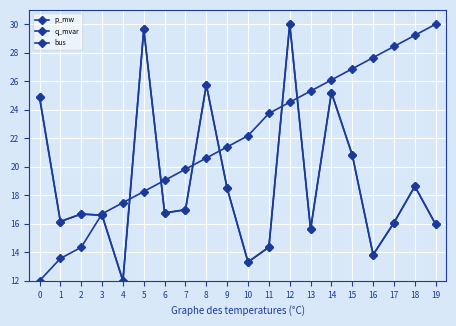

Reading left to right, list all the values displayed in this chart.

p_mw: 24.9	16.2	16.7	16.6	12.0	29.6	16.8	17.0	25.7	18.5	13.3	14.4	30.0	15.6	25.2	20.8	13.8	16.1	18.6	16.0
q_mvar: 24.9	16.2	16.7	16.6	12.0	29.6	16.8	17.0	25.7	18.5	13.3	14.4	30.0	15.6	25.2	20.8	13.8	16.1	18.6	16.0
bus: 12.0	13.6	14.3	16.7	17.5	18.3	19.0	19.8	20.6	21.4	22.2	23.7	24.5	25.3	26.1	26.9	27.7	28.4	29.2	30.0